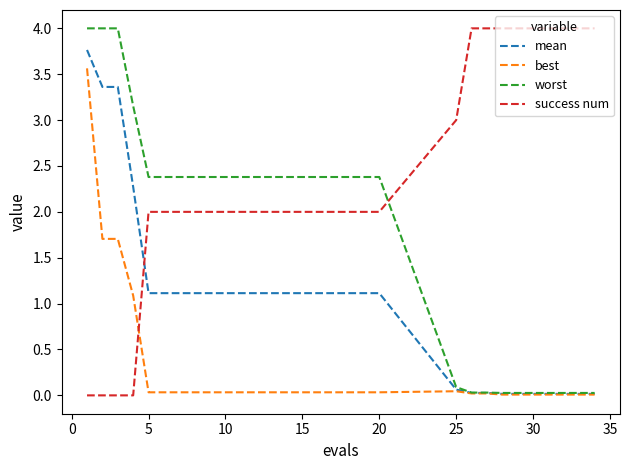

Rank the series by their average value, from lowest to highest.

best, mean, worst, success num